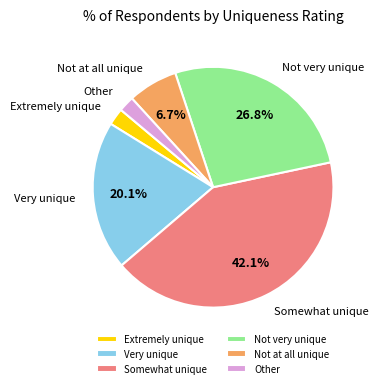

What is the ratio of the value at Somewhat unique to the value at Not at all unique?

6.3